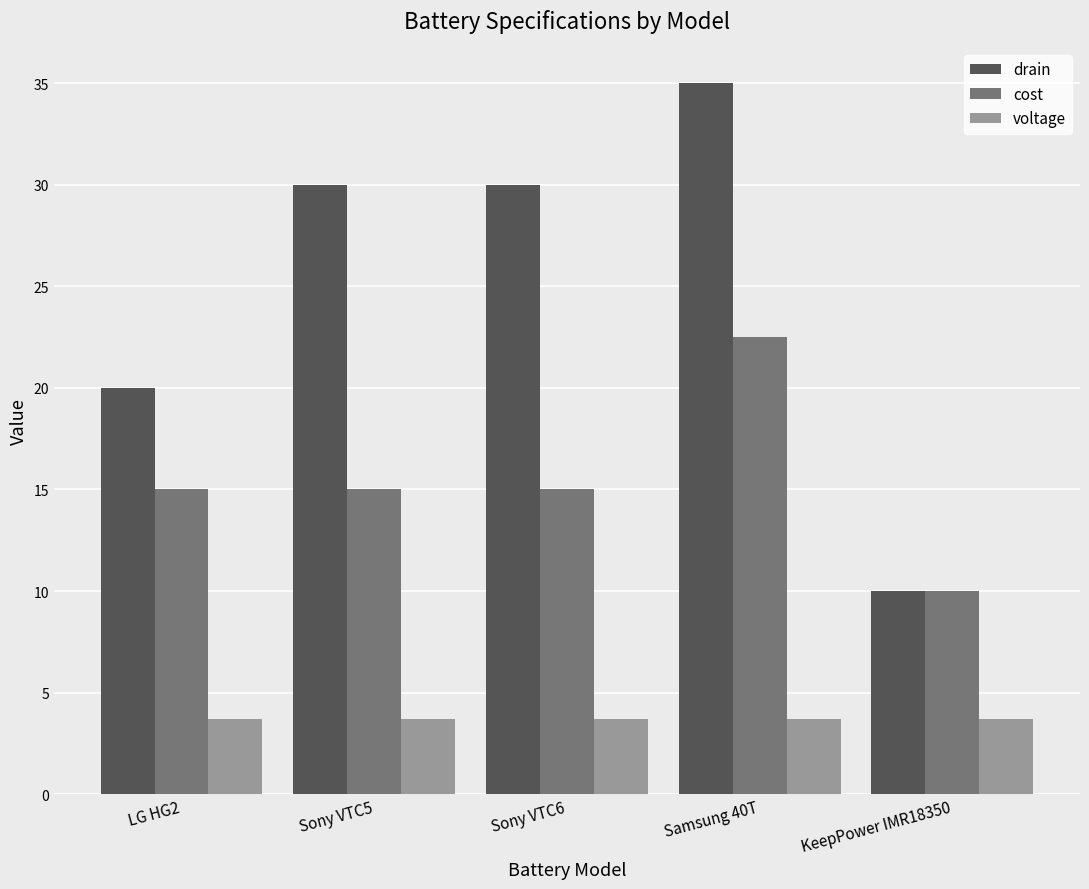

Which series has the largest range (max minus min)?

drain